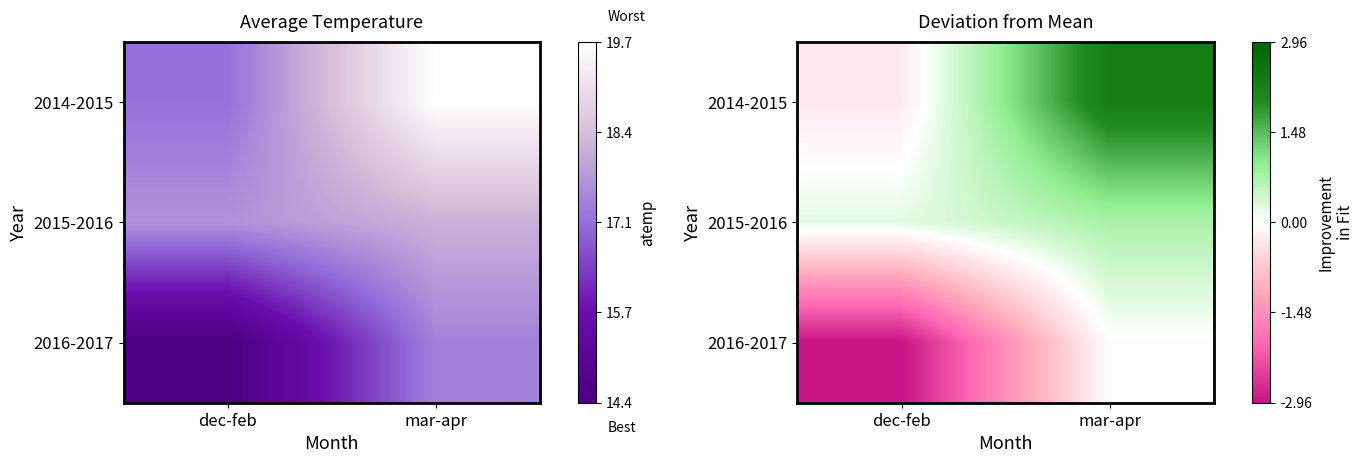

True or false: 2014-2015 has a value of -0.5 at dec-feb.

False